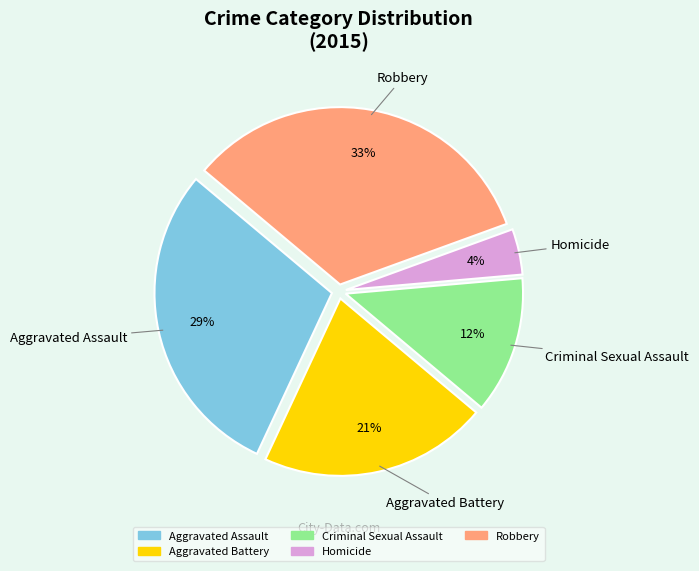

Which category has the smallest portion of the pie?

Homicide